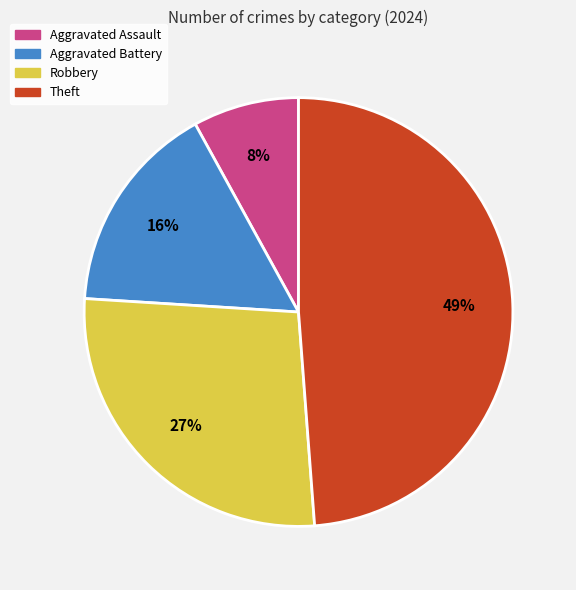

True or false: Theft accounts for 49% of the total.

True